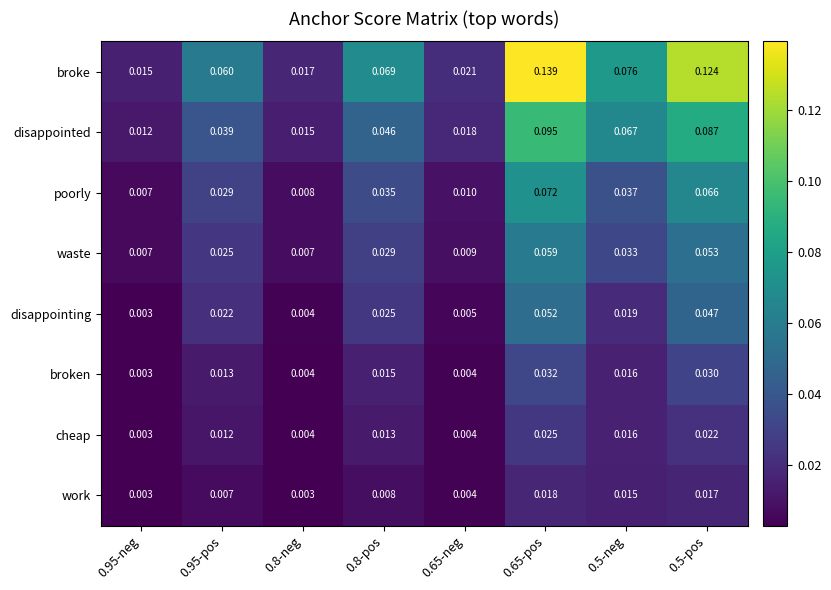

Which series has the widest spread of values?

broke